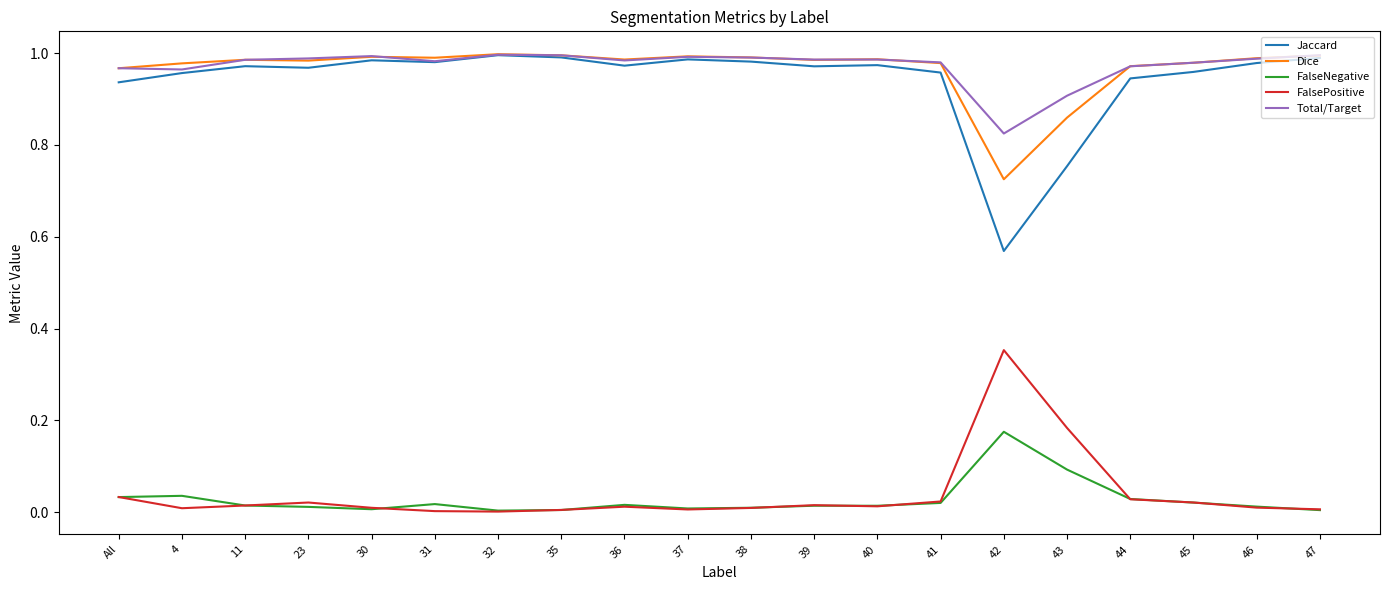

What is the sum of the Dice values at 36 and 23?

2.0